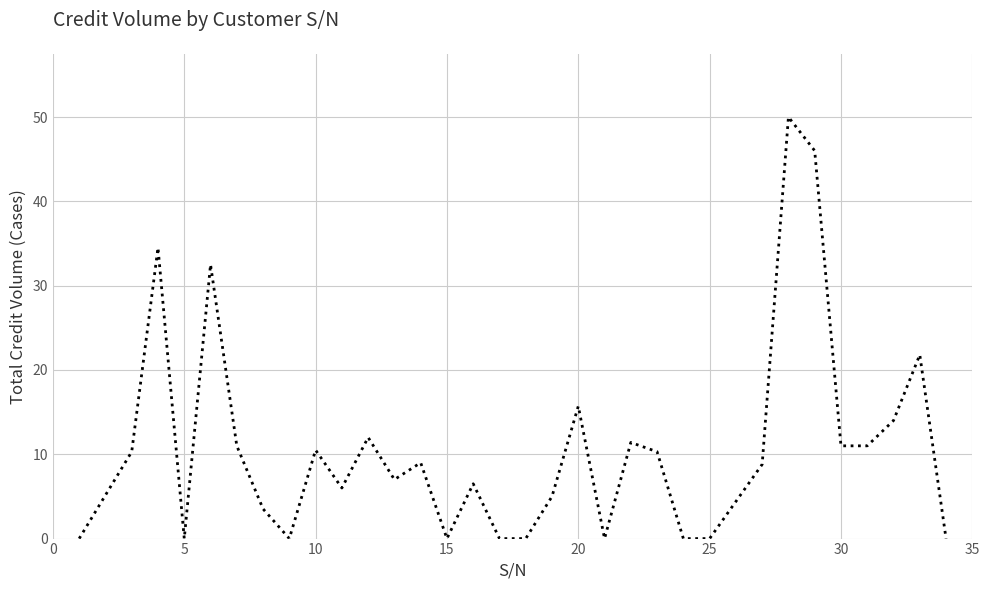

What is the maximum value shown in the chart?

50.0